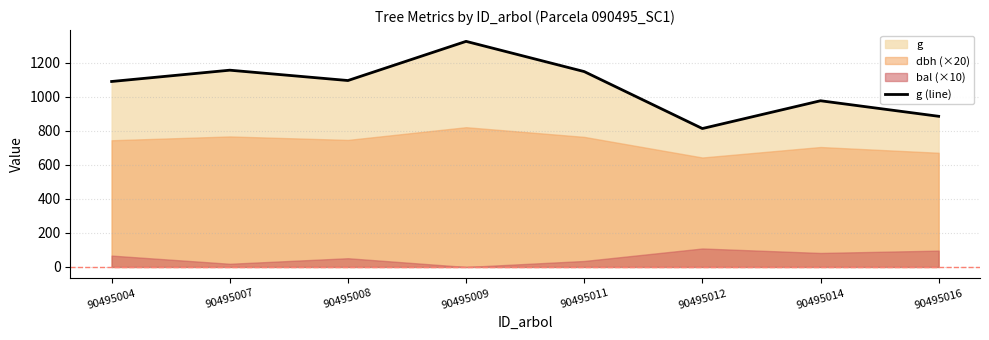

Approximately how many times larger is the value at 90495012 compared to 90495004?

0.7